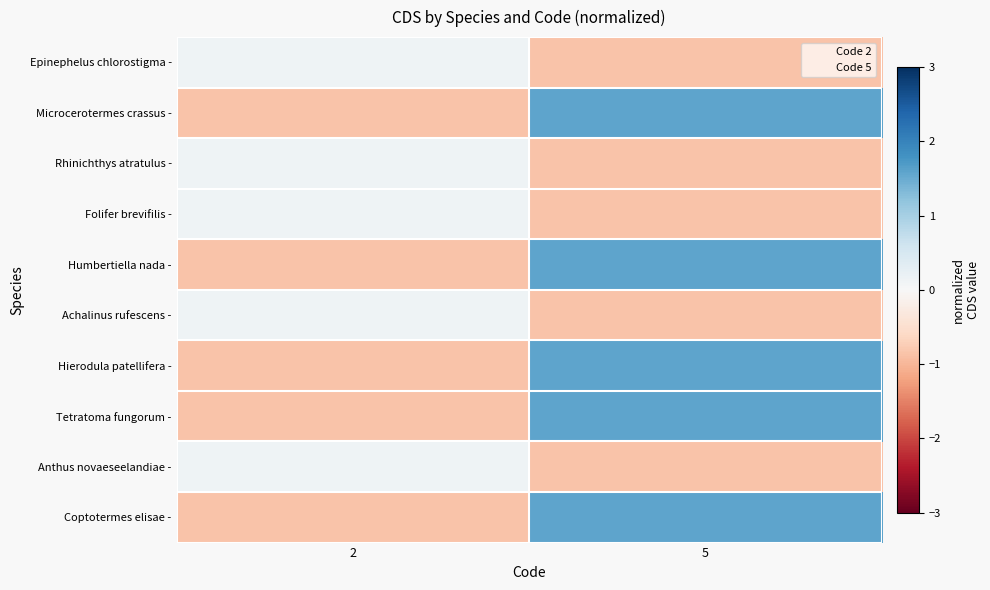

Which series changed the most between 2 and 5?

Microcerotermes crassus -